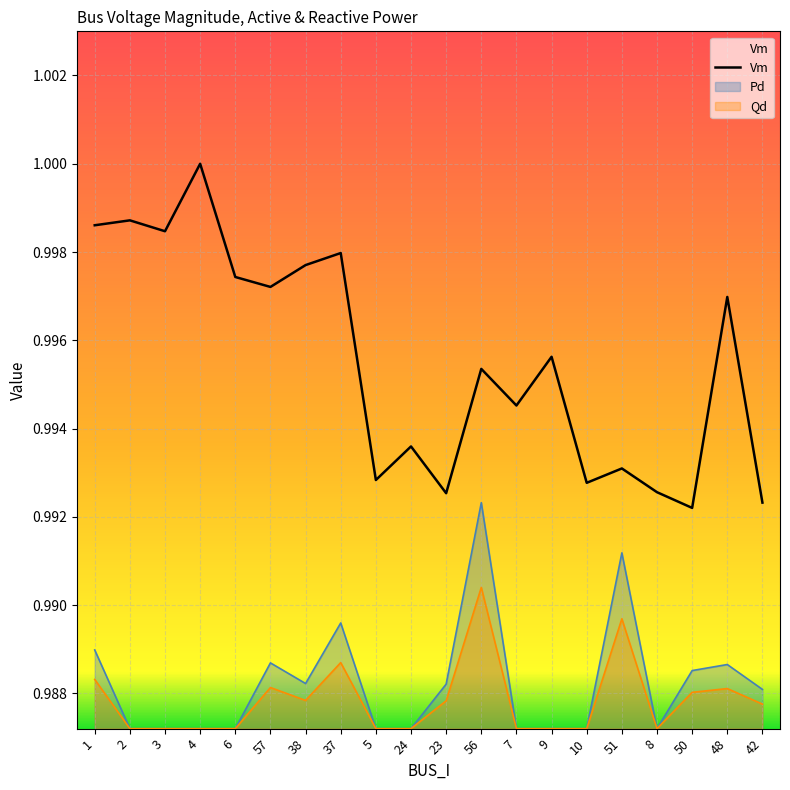

How many series are shown in this chart?

3